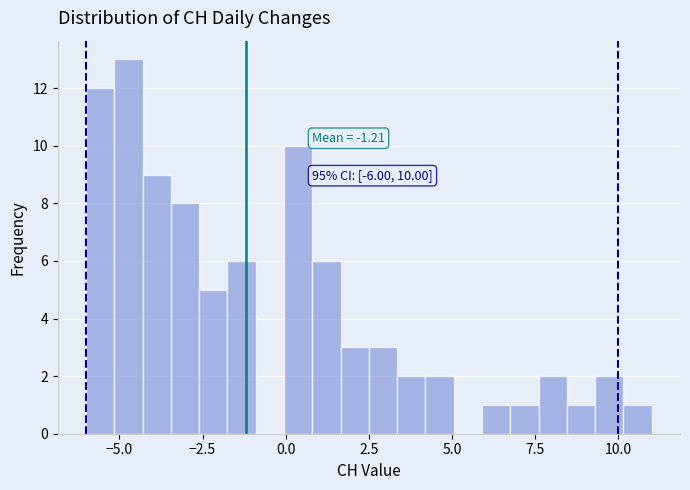

Around what value on the x-axis is the tallest bar? Give the approximate position of its centre, as read against the axis.

-4.5